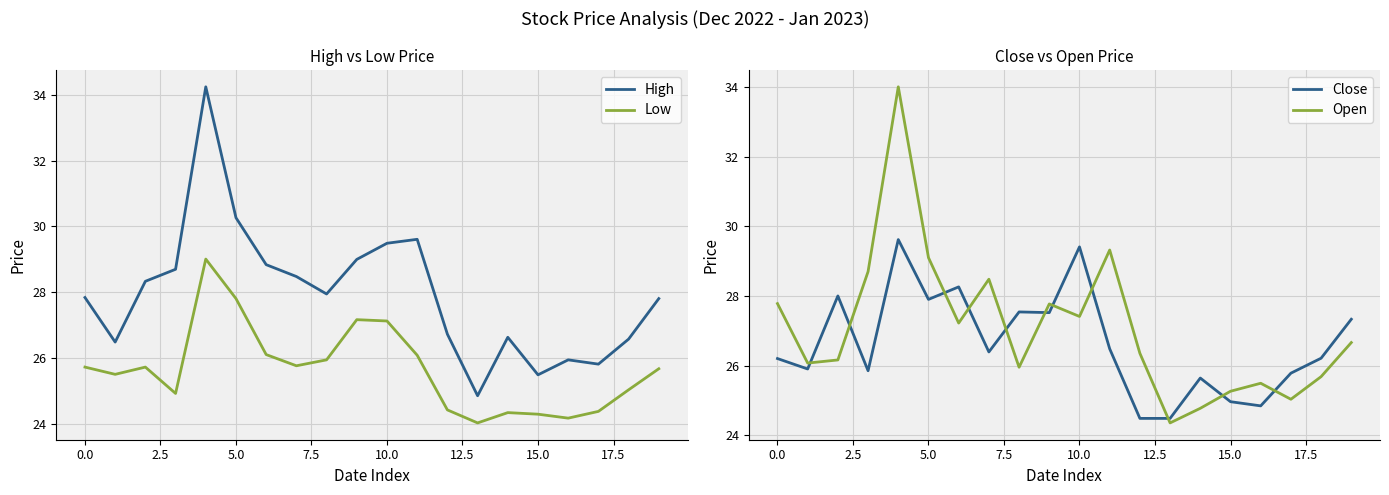

Which series changed the most between 16 and 18?

Close